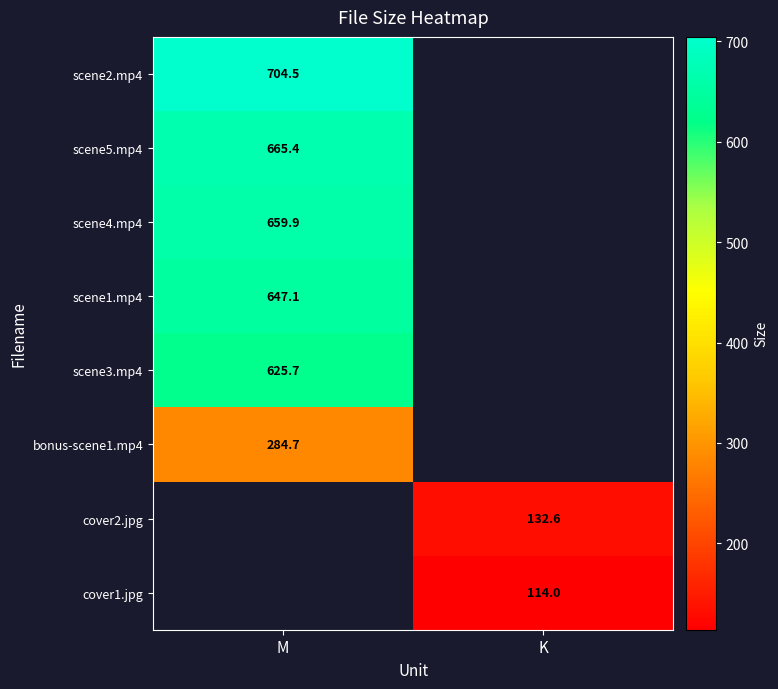

At how many categories does at least one series exceed 474?

1